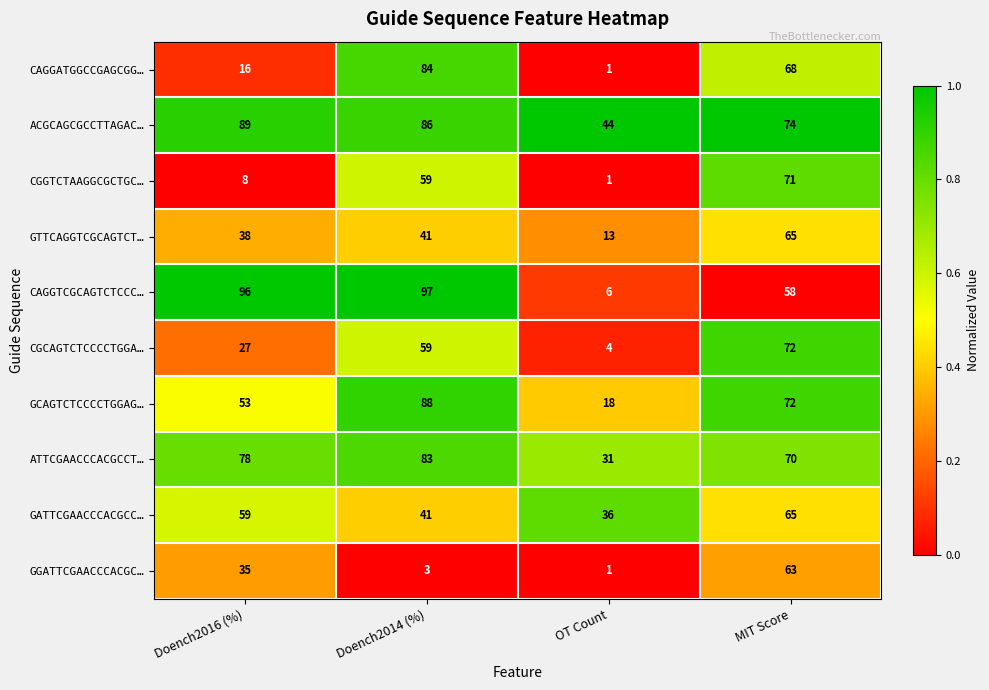

What is the total value across all series at Doench2014 (%)?

641